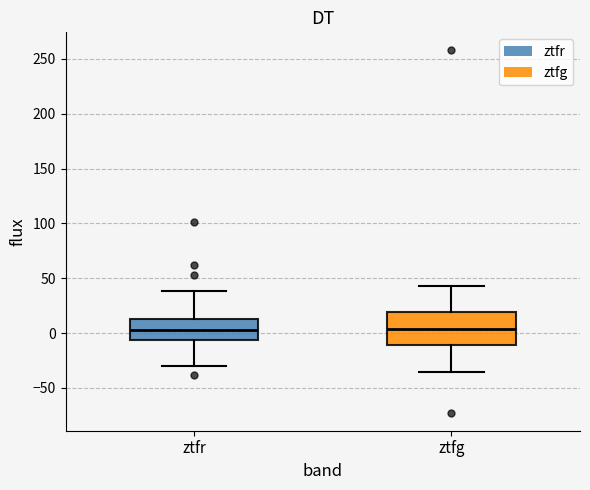

Comparing the boxes themselves (not the whiskers), which one is the tallest?

ztfg